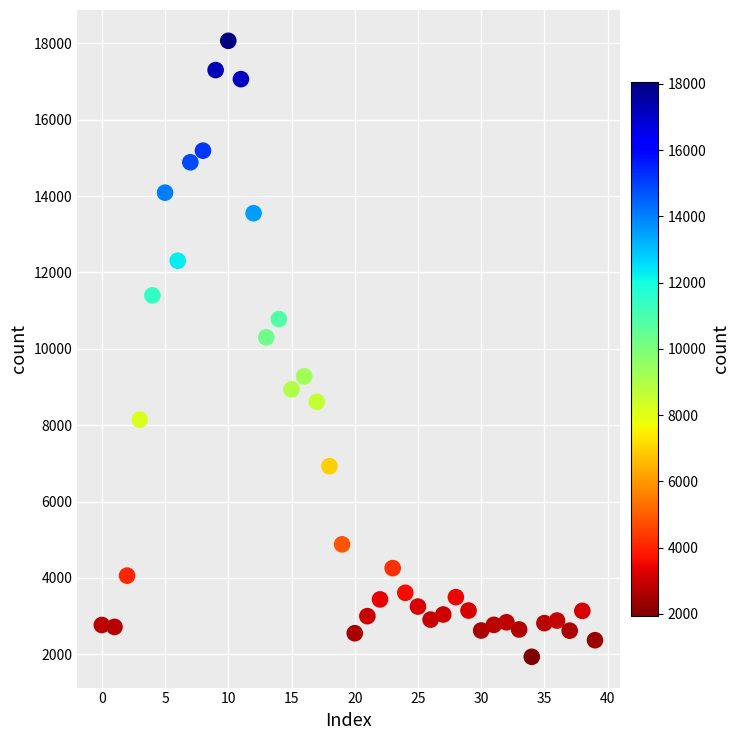

What Y value in the scatter plot is closest to 10000?

10300